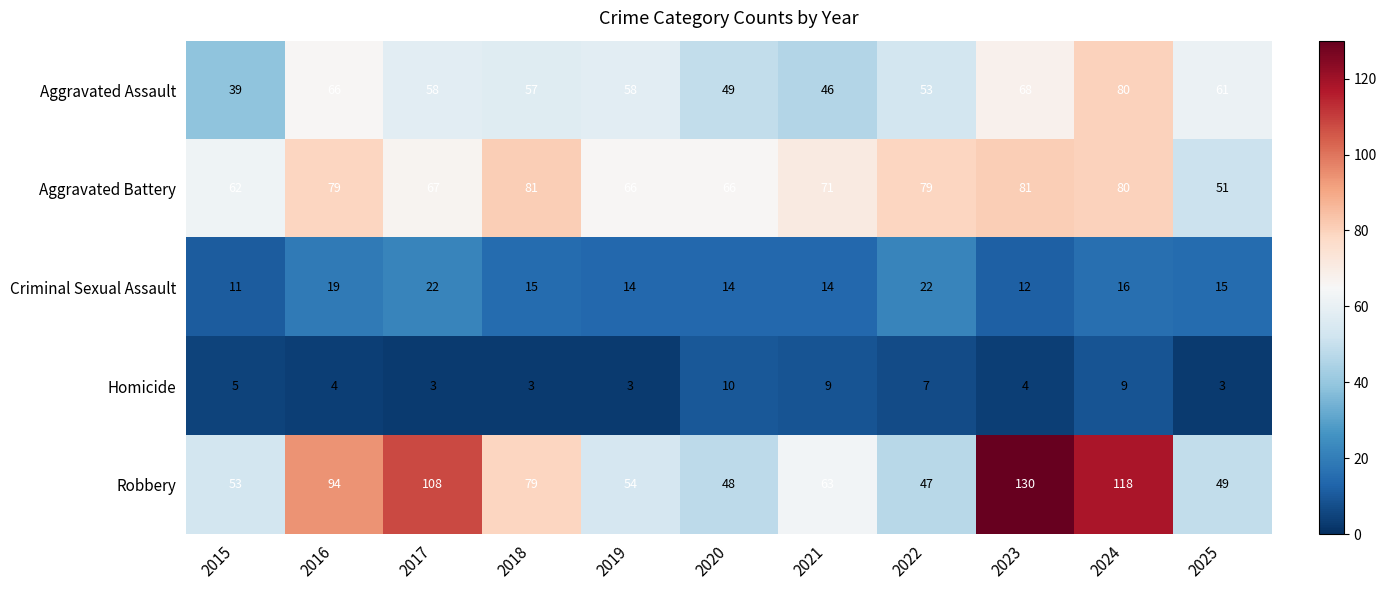

Is the value of Robbery at 2017 greater than the value of Homicide at 2025?

Yes